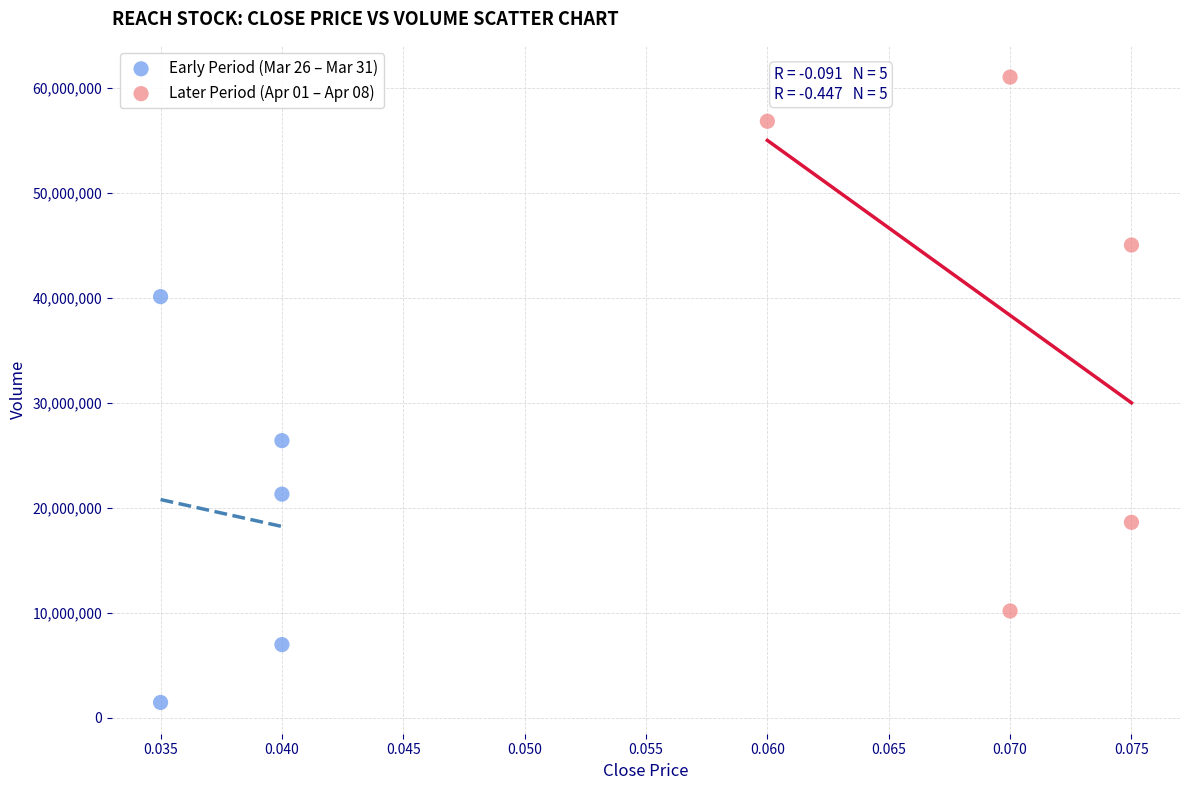

Which series reaches the minimum Y coordinate?

Early Period (Mar 26 – Mar 31)